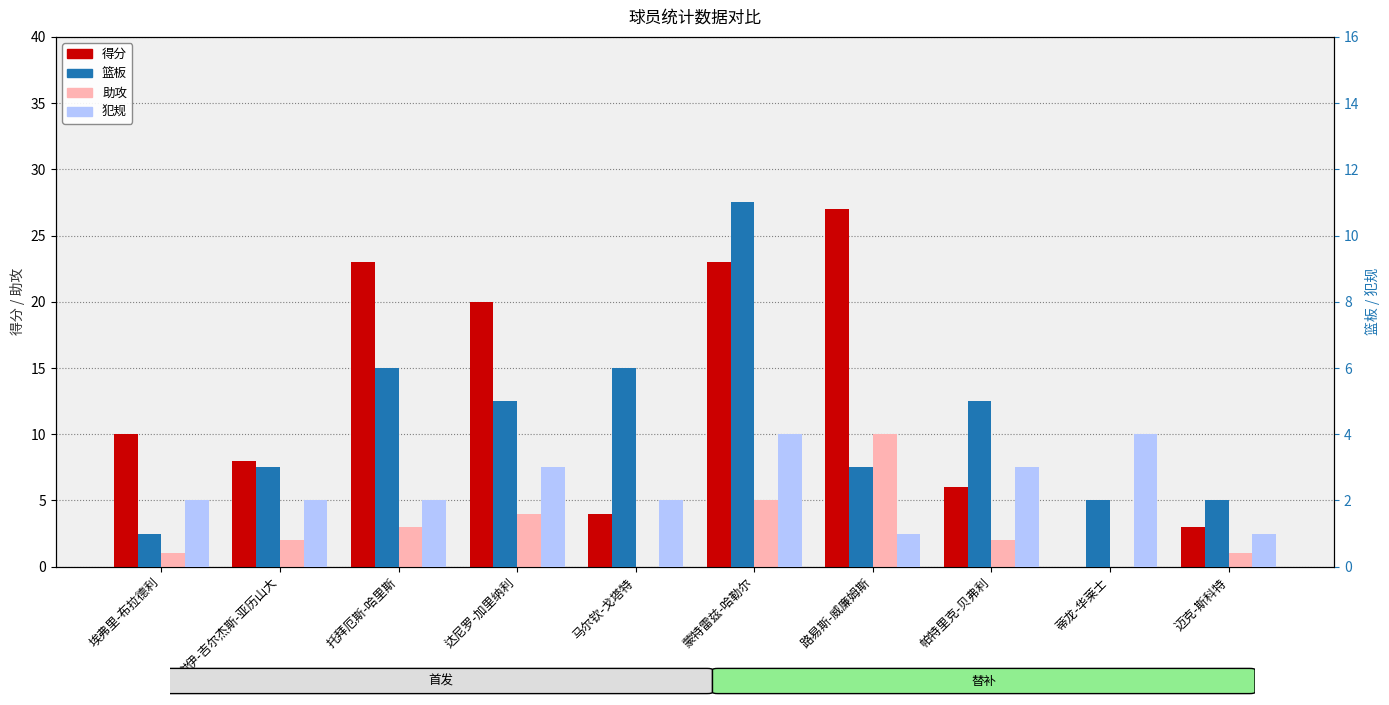

The 篮板 series shows 1 at 迈克-斯科特. True or false?

False